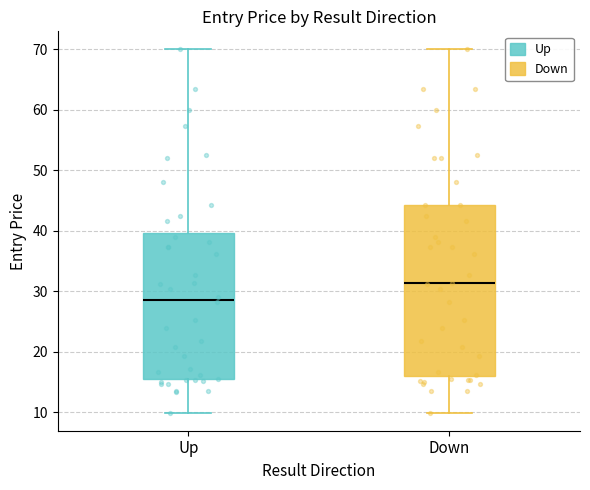

Reading left to right, read every box against the y-axis: the position of its median line, the range the box covers, and the ends of its whiskers. The values are not printed on the chart, so give them approximately, as read against the axis.

Up: median 29, box 16 to 40, whiskers 10 to 70
Down: median 31, box 16 to 44, whiskers 10 to 70